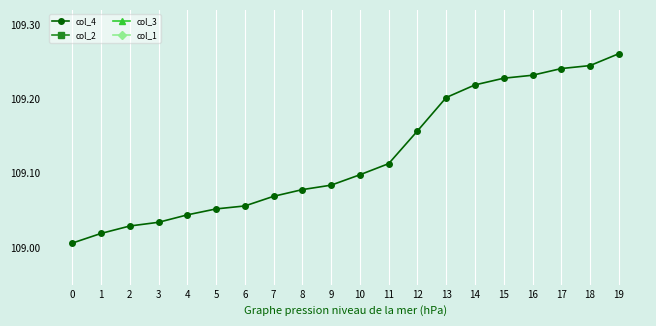

Rank the series at 18 from lowest to highest value.

col_2, col_3, col_1, col_4